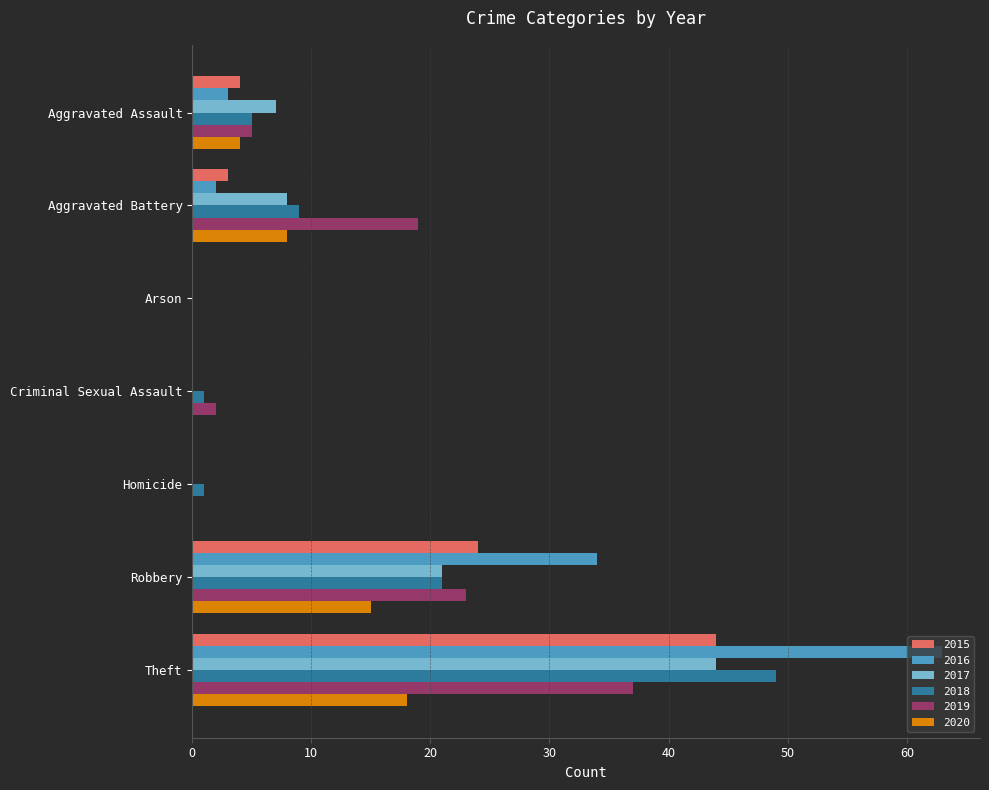

What is the average value of the 2016 series?

15